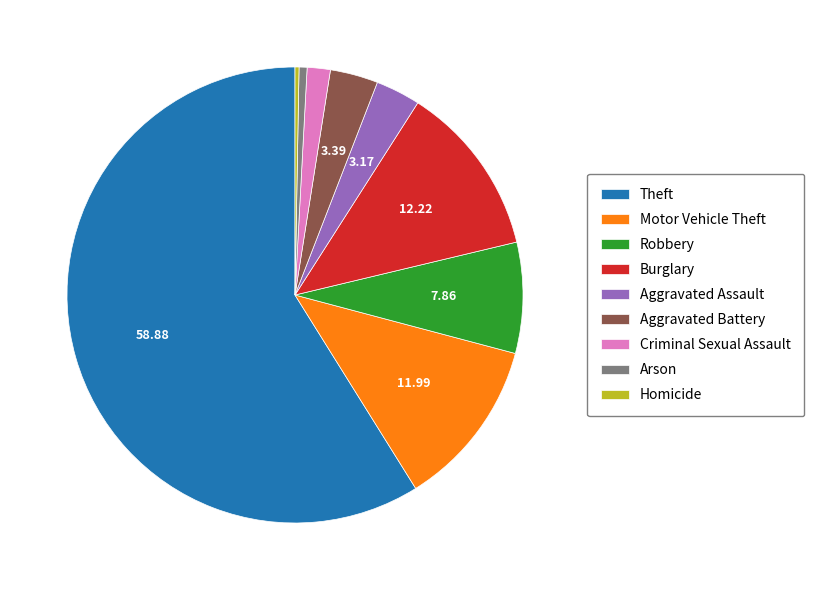

Does Theft account for over 50% of the chart?

Yes